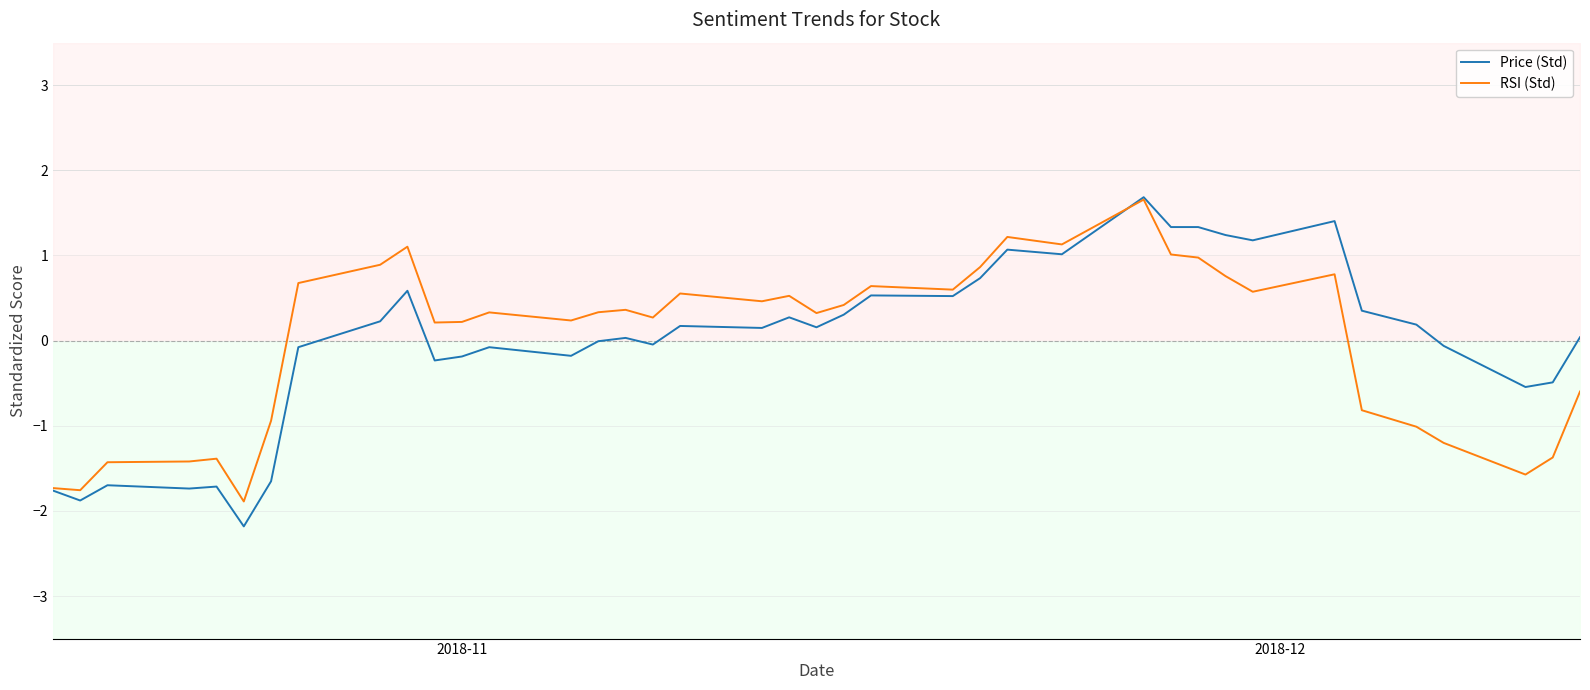

Which series has the largest range (max minus min)?

Price (Std)